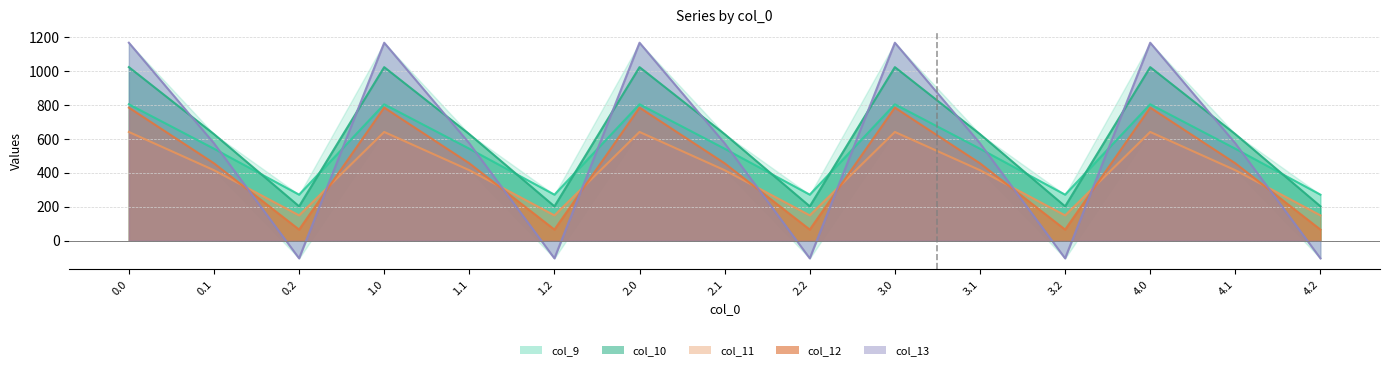

True or false: col_12 and col_9 cross at least once.

False